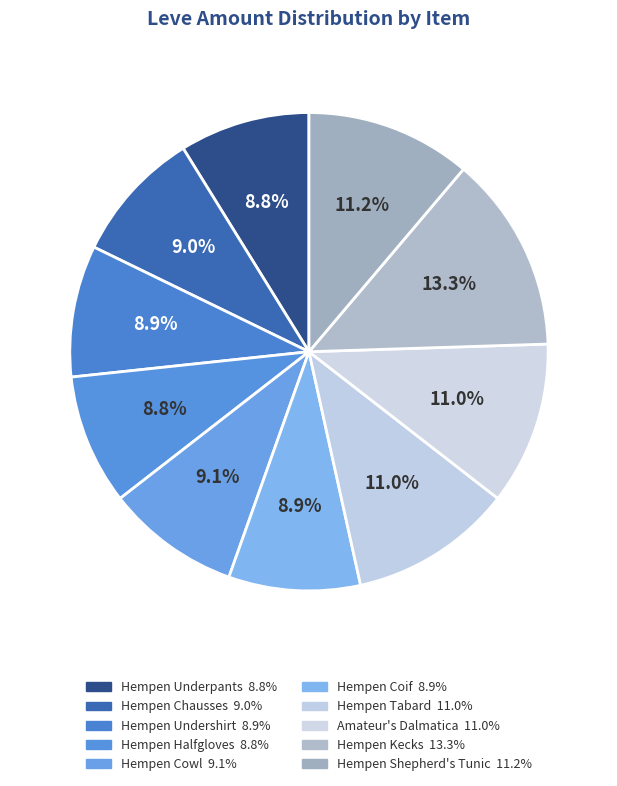

Combined, what portion of the pie is Hempen Tabard and Hempen Coif?

19.9%